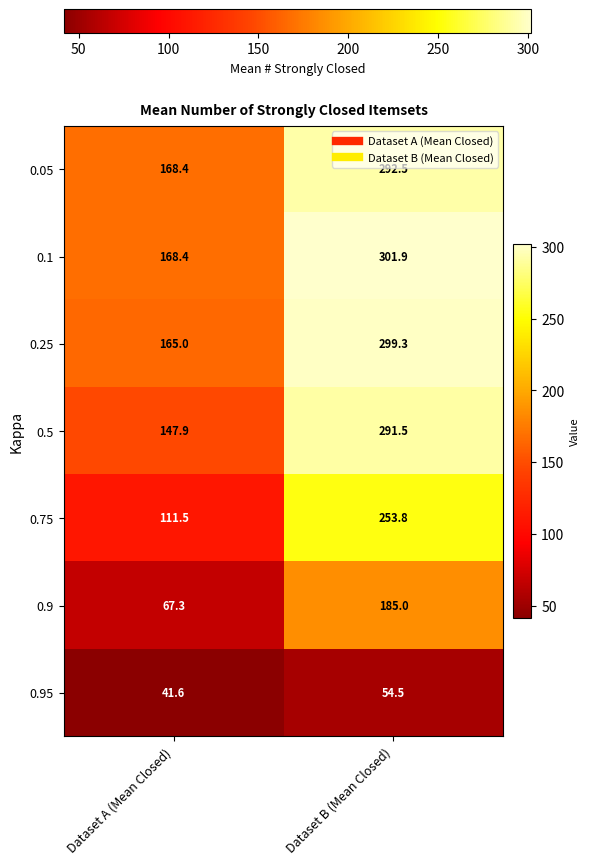

What is the sum of all 0.9 values?

252.3